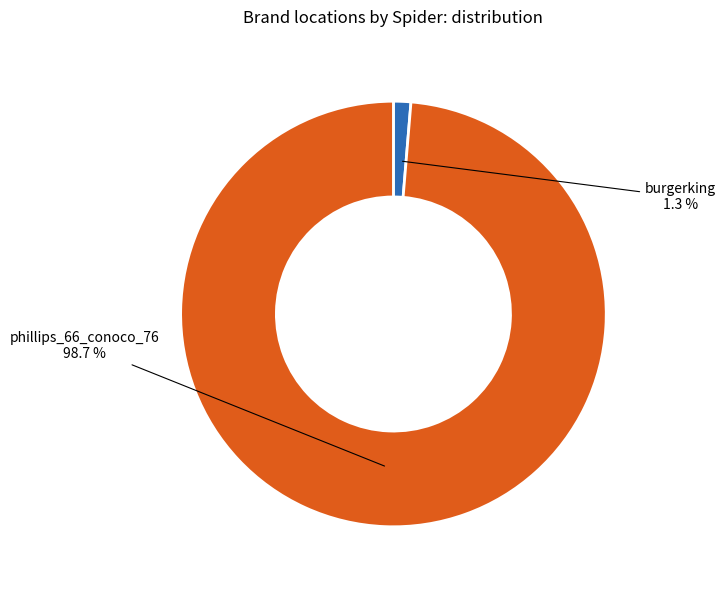

The burgerking slice represents 11% of the pie. True or false?

False